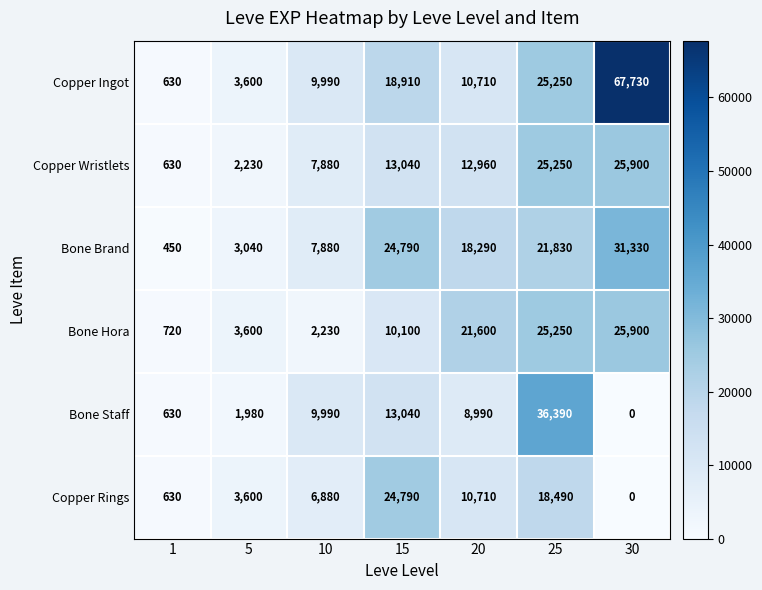

Read the Bone Staff value at 5.

1980